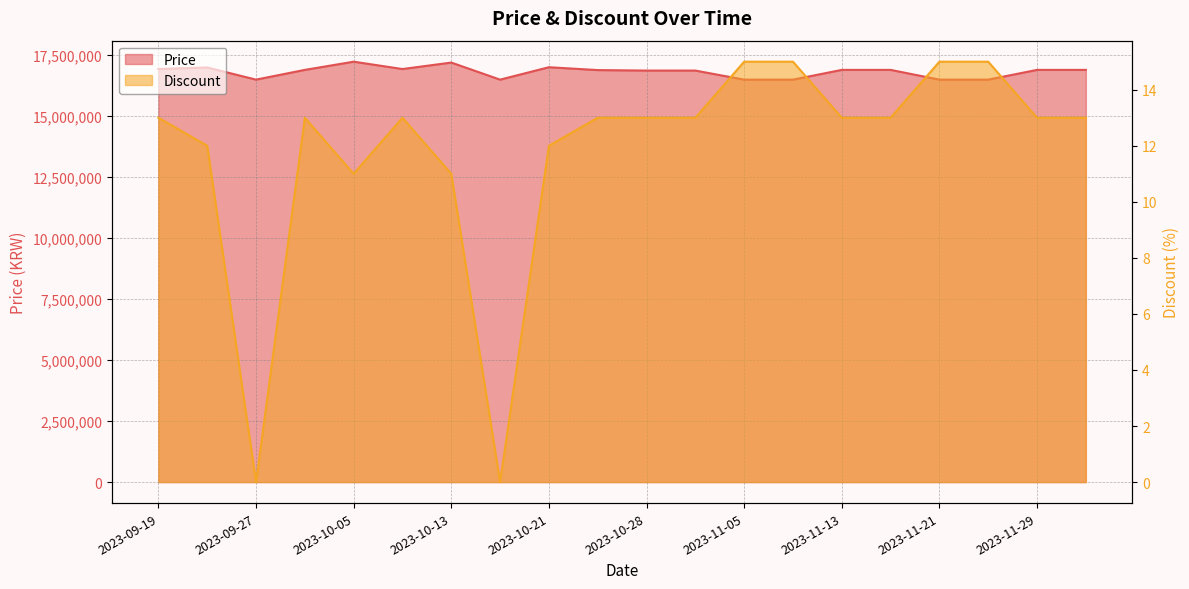

Reading right to left, extract all data points from this chart.

Price: 16900000	16900000	16500000	16500000	16900000	16900000	16500000	16500000	16872000	16872000	16892000	17009000	16500000	17200000	16935000	17236000	16900000	16500000	16999000	16935000
Discount: 13	13	15	15	13	13	15	15	13	13	13	12	0	11	13	11	13	0	12	13